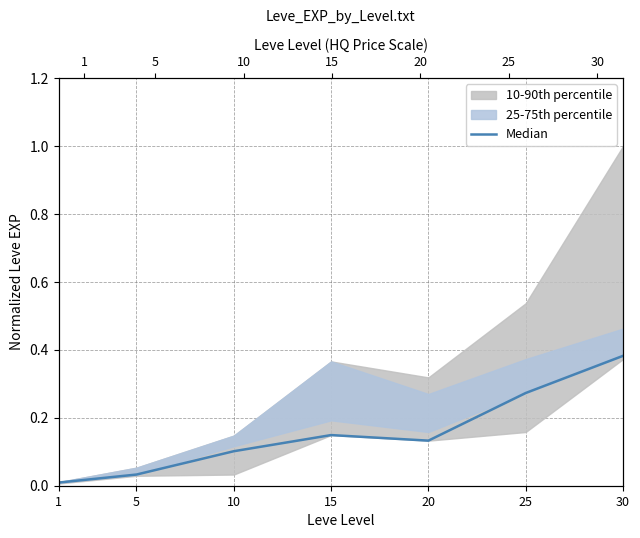

What is the difference between the second highest and minimum values?

0.3